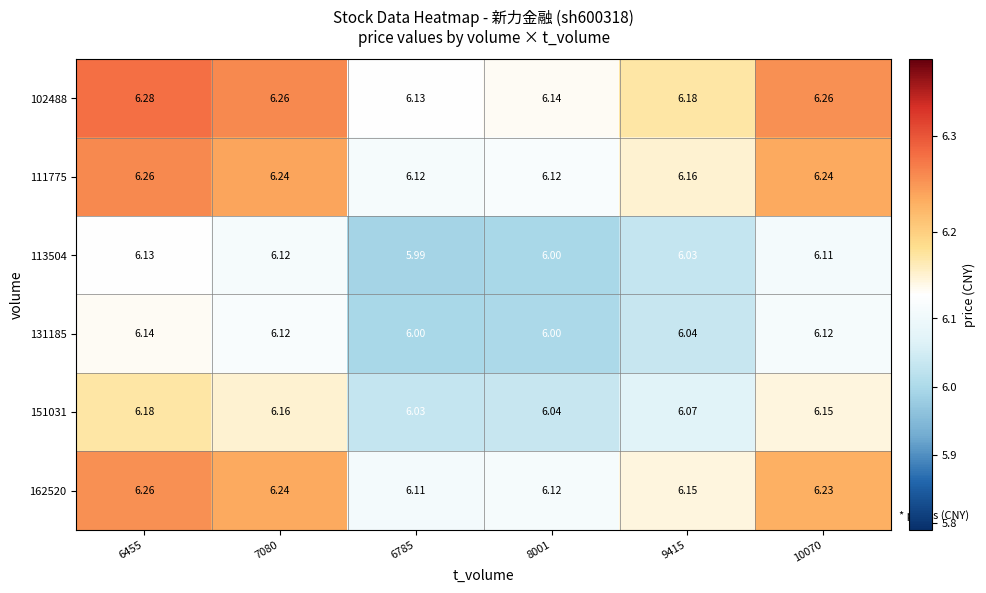

Is the value of 151031 at 6785 greater than the value of 113504 at 6785?

Yes